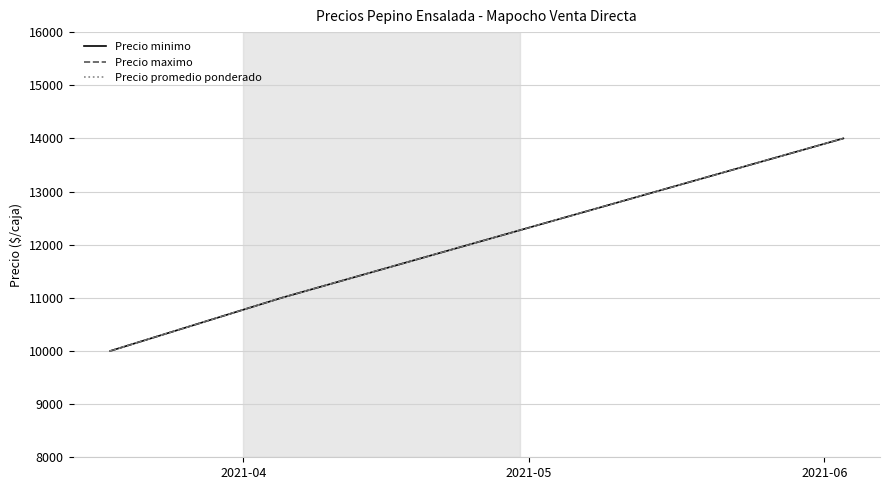

Is this an area chart (filled region under the line)?

No